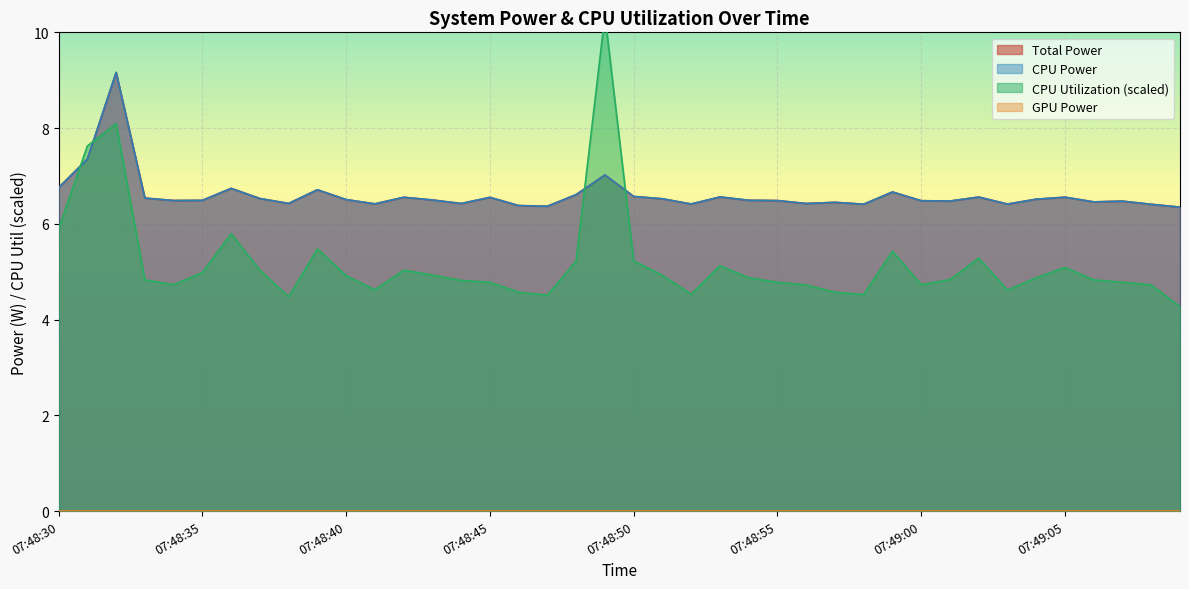

True or false: CPU Power and Total Power cross at least once.

False